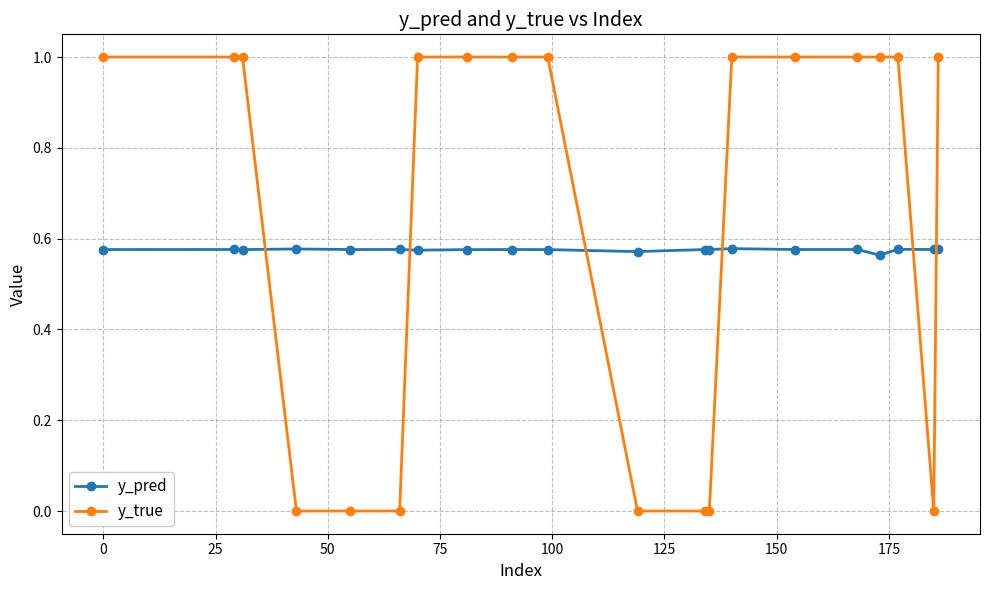

Which series has the largest total across all categories?

y_true